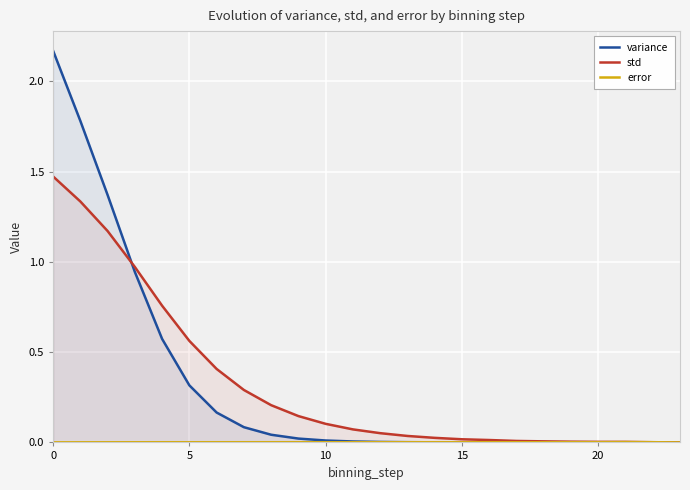

True or false: variance has a value of 0.0 at 19.

True